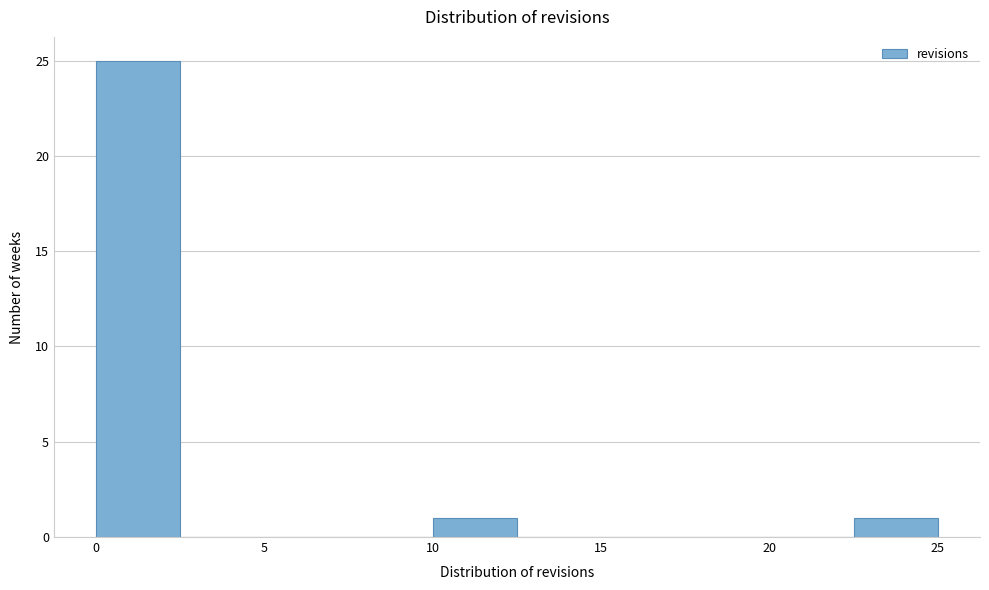

Reading left to right, list every bar in this chart as the range it spans on the x-axis followed by its height. The values are not printed on the chart, so give them approximately, as read against the axis.

0.0 to 2.5: 25
2.5 to 5.0: 0
5.0 to 7.5: 0
7.5 to 10.0: 0
10.0 to 12.5: 1
12.5 to 15.0: 0
15.0 to 17.5: 0
17.5 to 20.0: 0
20.0 to 22.5: 0
22.5 to 25.0: 1